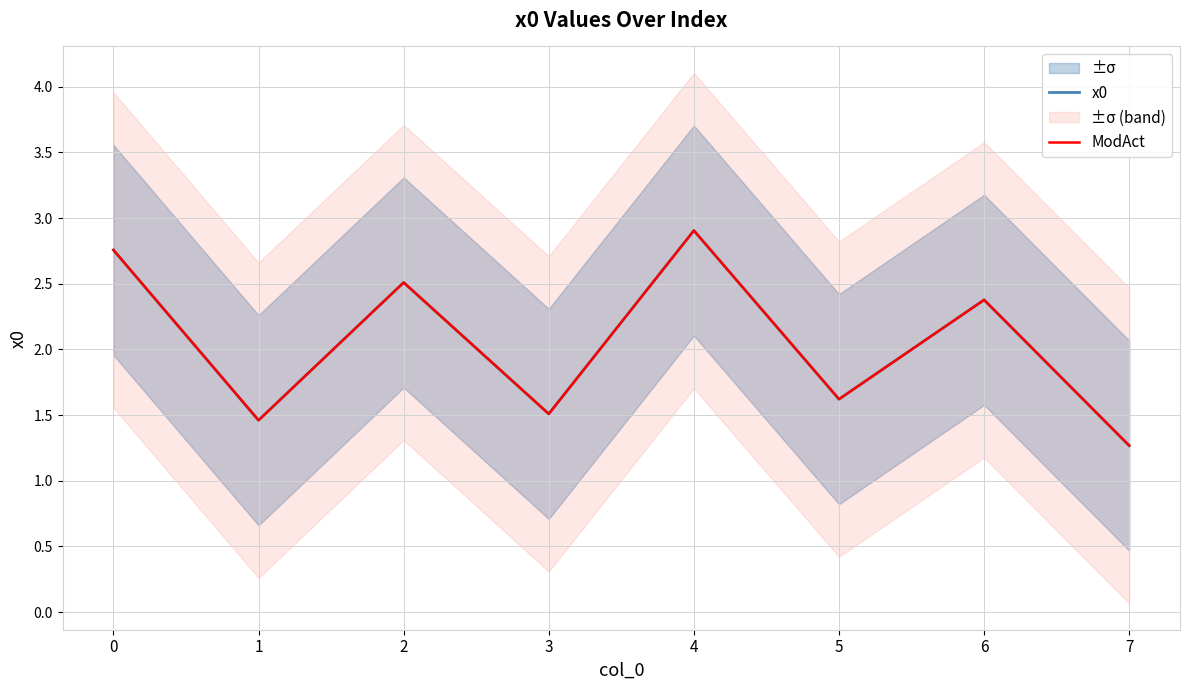

True or false: x0 and ModAct intersect in this chart.

False